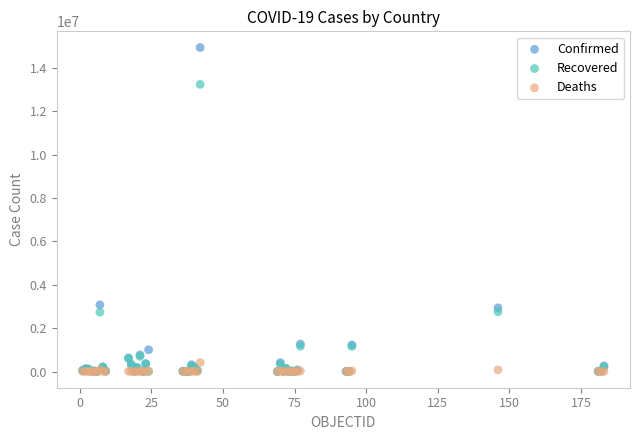

Which series contains the highest Y value?

Confirmed